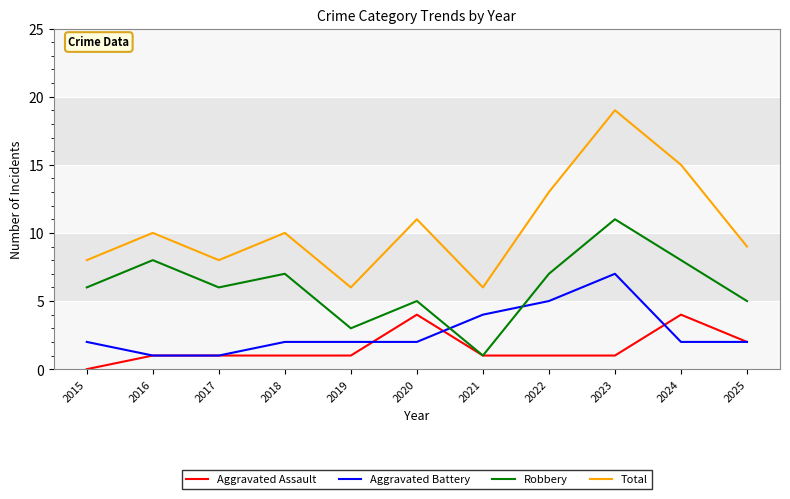

Is it true that Aggravated Assault equals 1 at 2015?

False